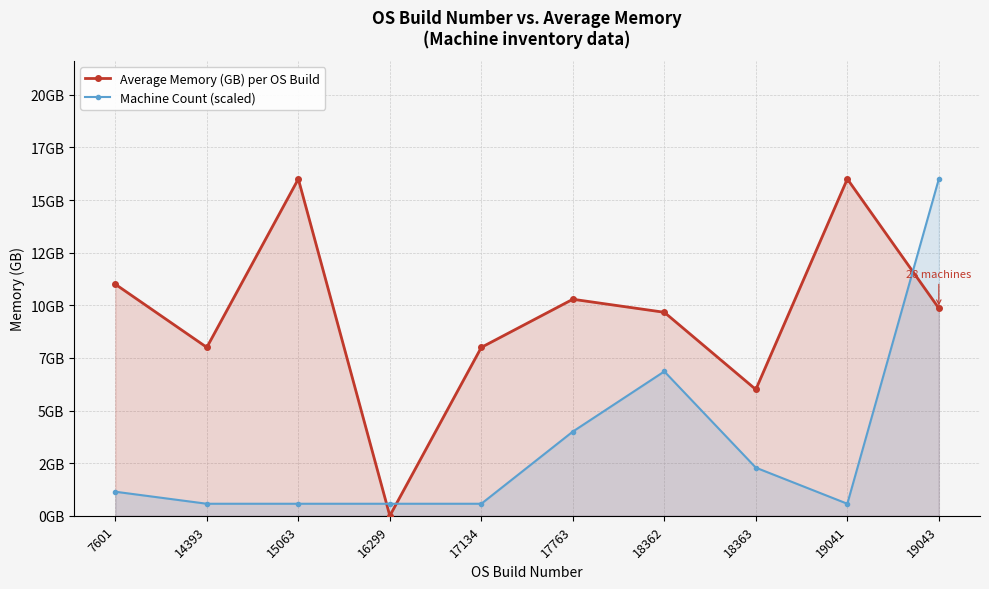

At how many categories does at least one series exceed 5?

9